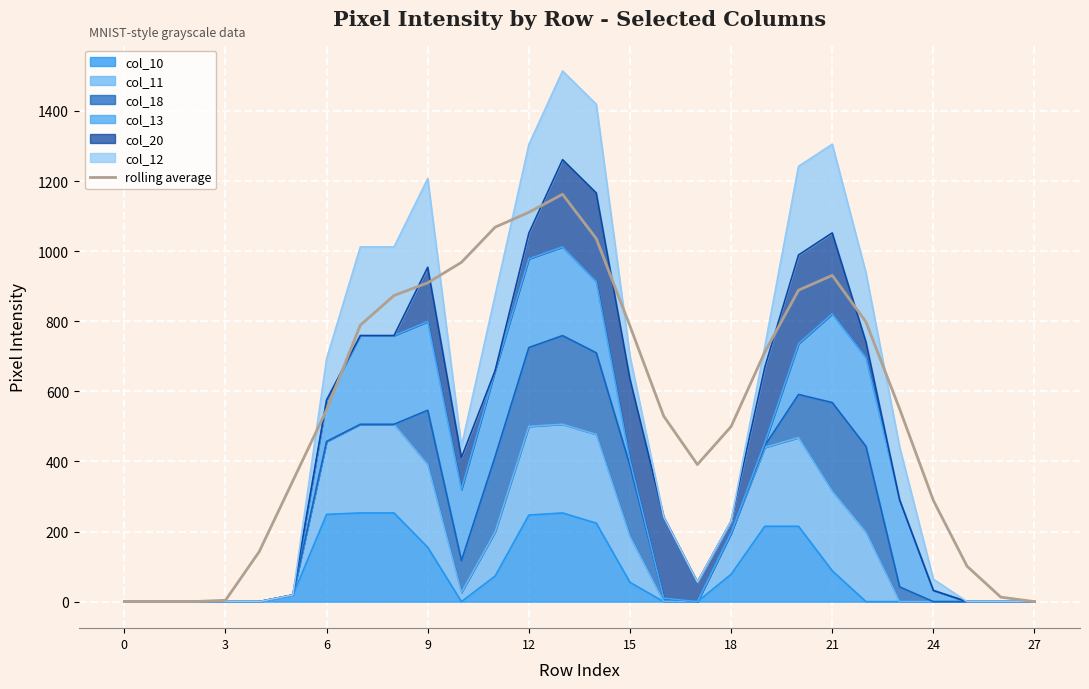

What is the approximate value at 12?

1110.8